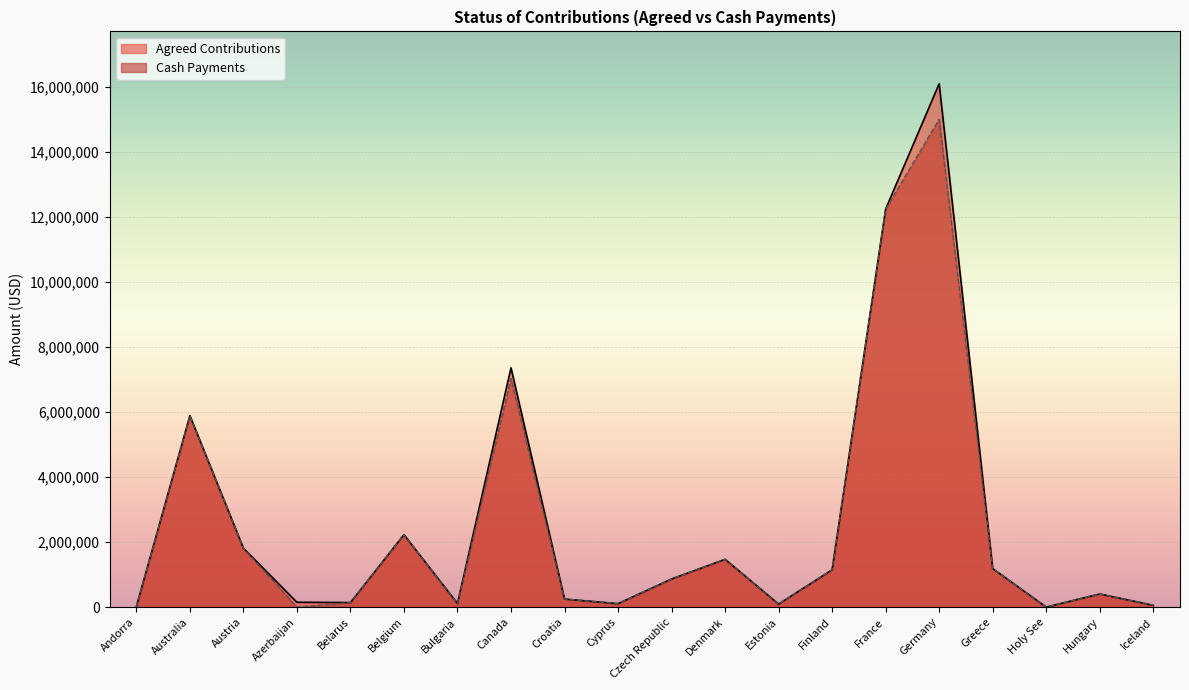

Is the value of Agreed Contributions at Cyprus greater than the value of Cash Payments at France?

No